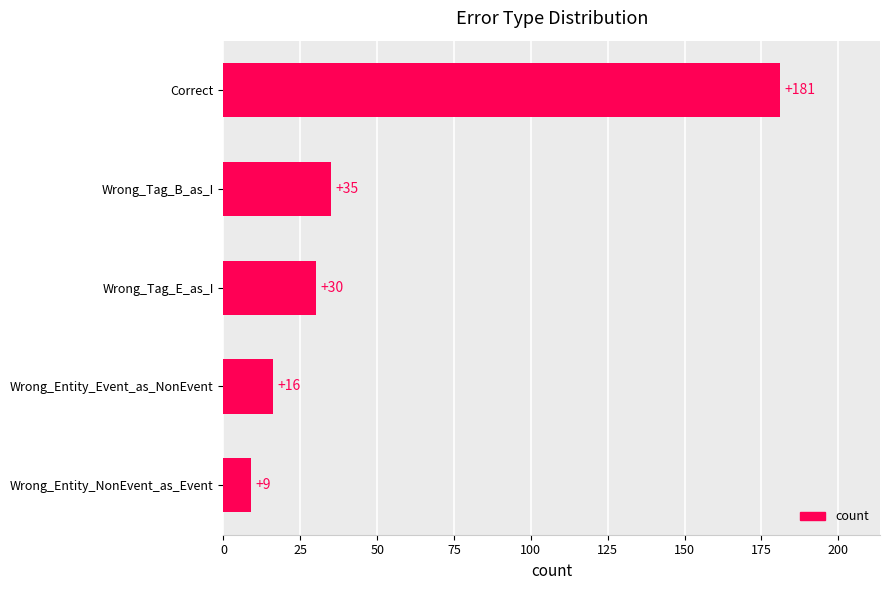

At which category does the chart reach its peak across all series?

Correct